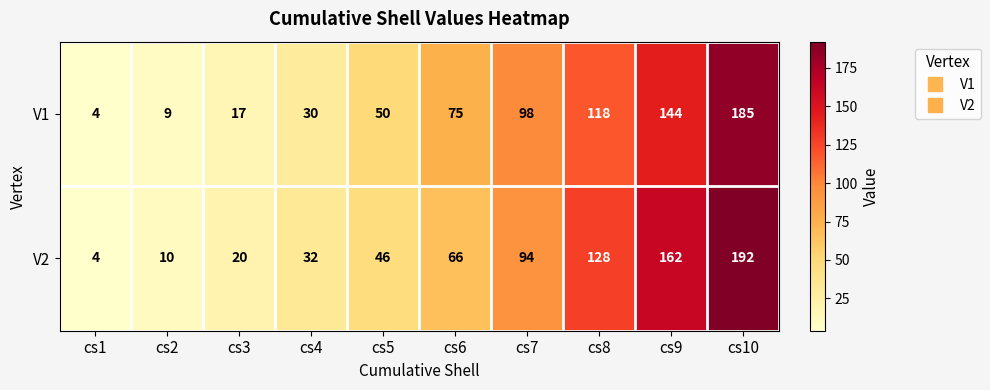

Reading left to right, extract all data points from this chart.

V1: cs1=4	cs2=9	cs3=17	cs4=30	cs5=50	cs6=75	cs7=98	cs8=118	cs9=144	cs10=185
V2: cs1=4	cs2=10	cs3=20	cs4=32	cs5=46	cs6=66	cs7=94	cs8=128	cs9=162	cs10=192